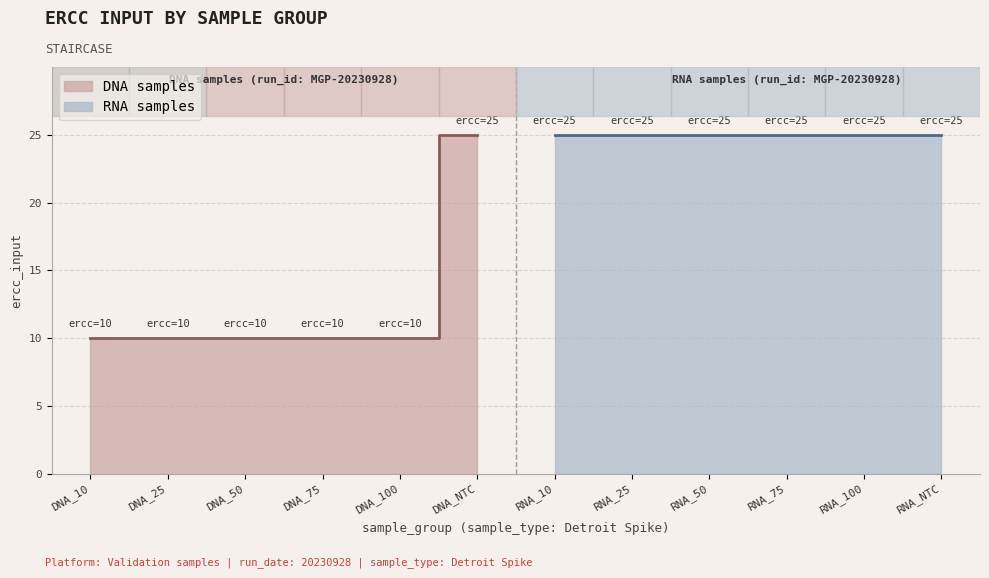

What is the greatest value displayed?

25